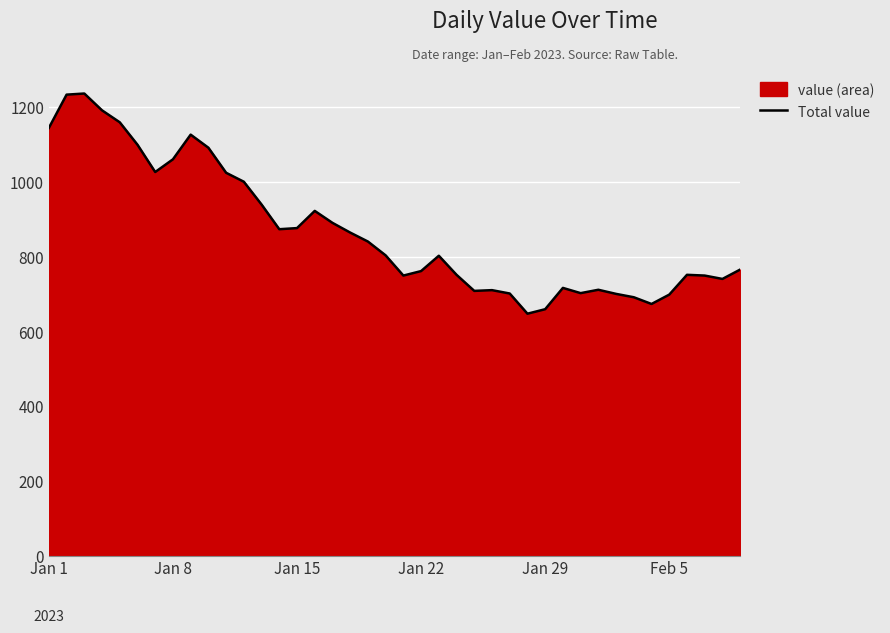

What is the difference between the maximum and minimum values?

589